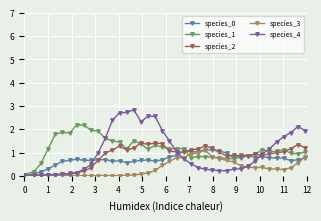

True or false: species_4 and species_1 intersect in this chart.

True